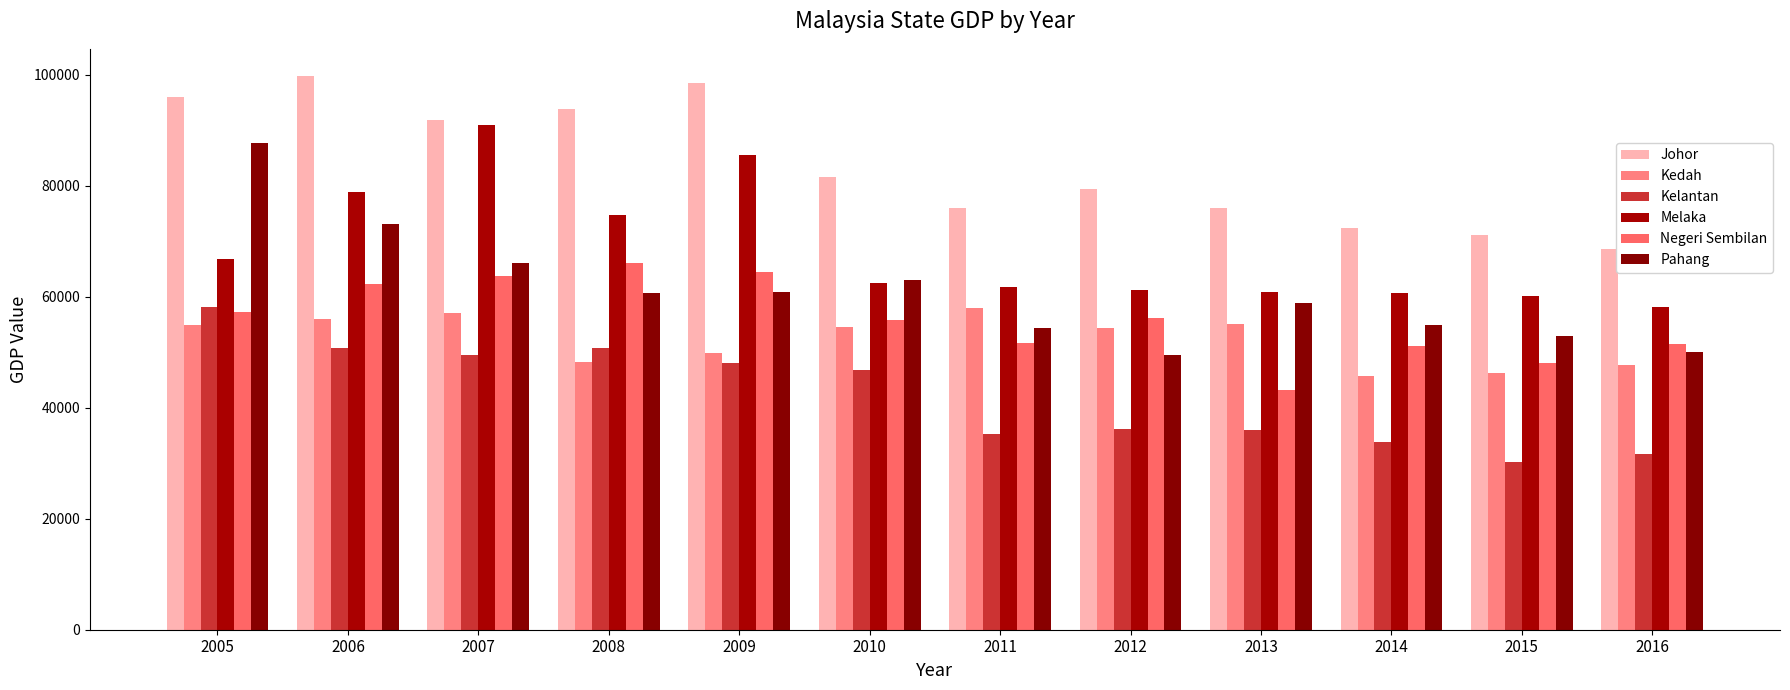

True or false: Melaka has a value of 62384.0 at 2010.

True